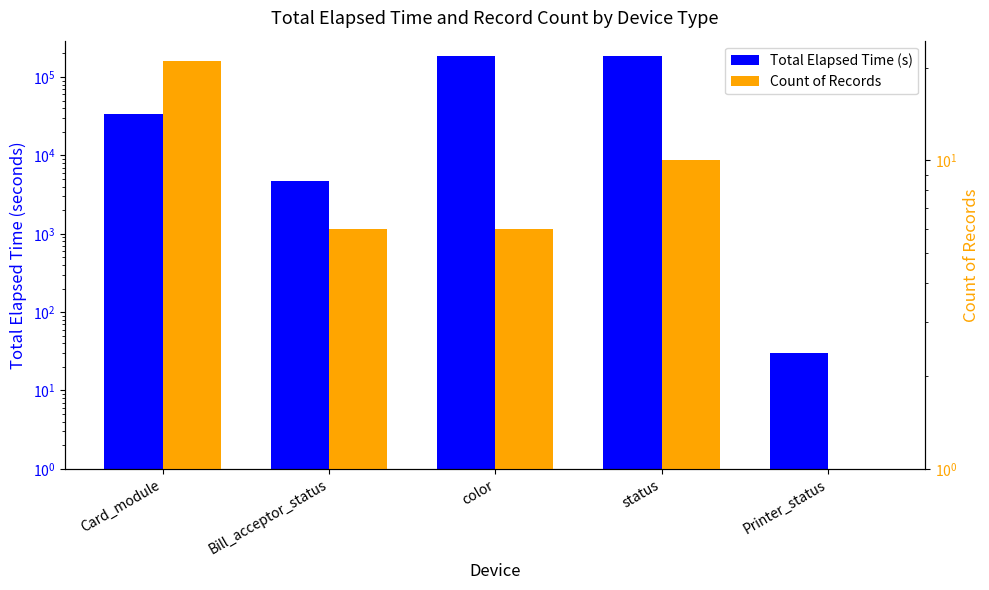

What position from the left is color?

3